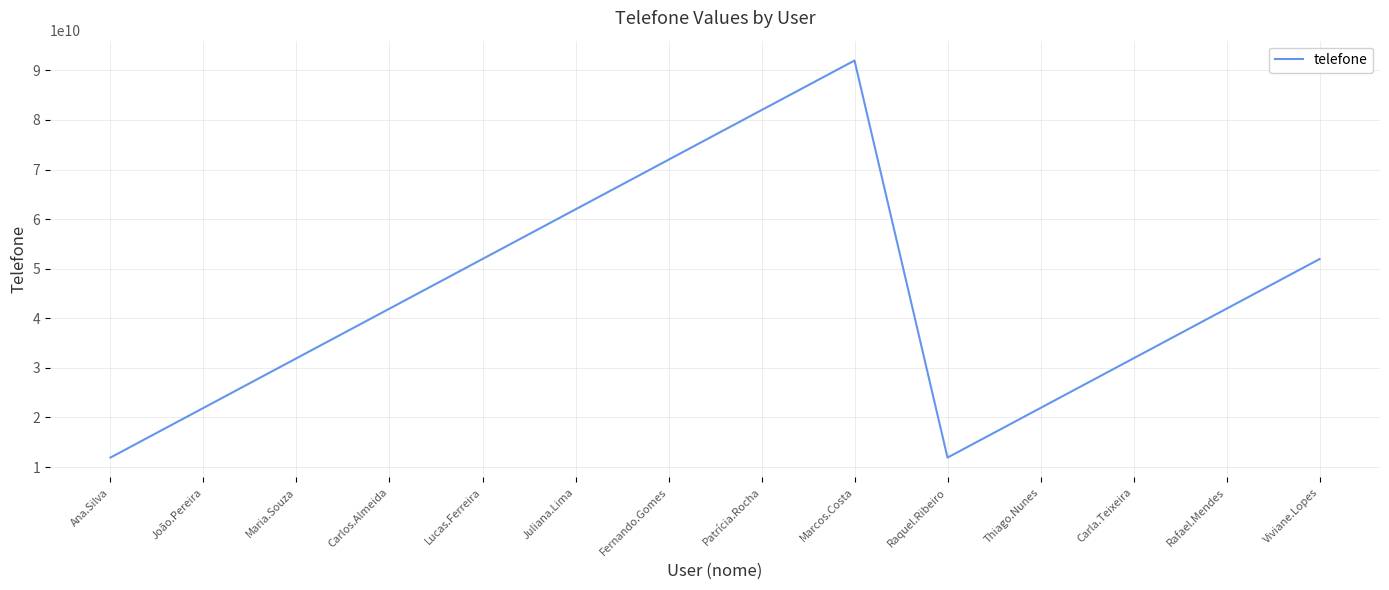

True or false: the data shows 17627620072 at Raquel.Ribeiro.

False